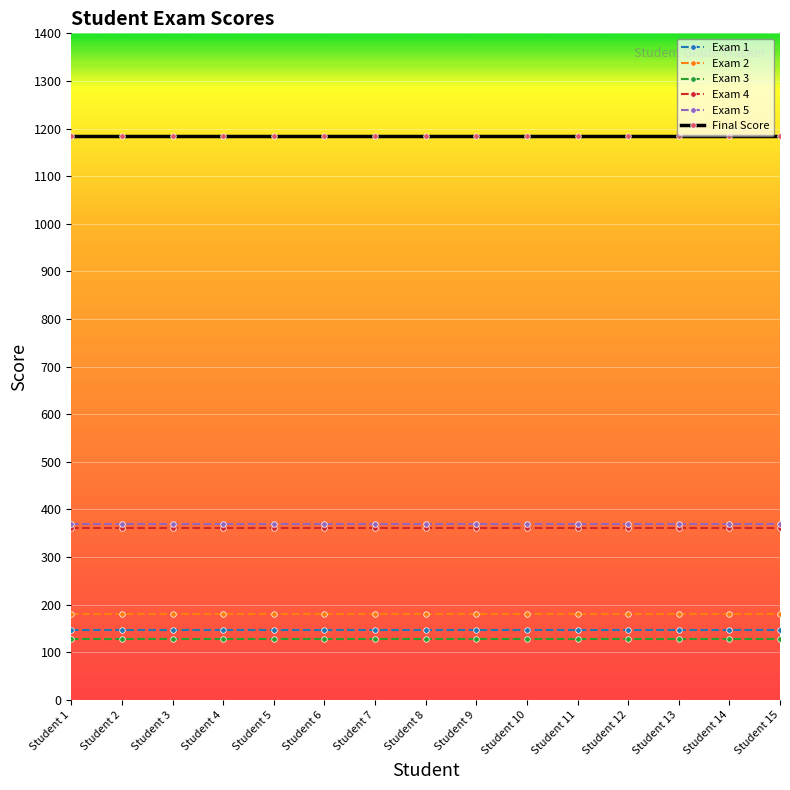

Reading left to right, extract all data points from this chart.

Exam 1: Student 1=147.0	Student 2=147.0	Student 3=147.0	Student 4=147.0	Student 5=147.0	Student 6=147.0	Student 7=147.0	Student 8=147.0	Student 9=147.0	Student 10=147.0	Student 11=147.0	Student 12=147.0	Student 13=147.0	Student 14=147.0	Student 15=147.0
Exam 2: Student 1=179.5	Student 2=179.5	Student 3=179.5	Student 4=179.5	Student 5=179.5	Student 6=179.5	Student 7=179.5	Student 8=179.5	Student 9=179.5	Student 10=179.5	Student 11=179.5	Student 12=179.5	Student 13=179.5	Student 14=179.5	Student 15=179.5
Exam 3: Student 1=128.0	Student 2=128.0	Student 3=128.0	Student 4=128.0	Student 5=128.0	Student 6=128.0	Student 7=128.0	Student 8=128.0	Student 9=128.0	Student 10=128.0	Student 11=128.0	Student 12=128.0	Student 13=128.0	Student 14=128.0	Student 15=128.0
Exam 4: Student 1=360.0	Student 2=360.0	Student 3=360.0	Student 4=360.0	Student 5=360.0	Student 6=360.0	Student 7=360.0	Student 8=360.0	Student 9=360.0	Student 10=360.0	Student 11=360.0	Student 12=360.0	Student 13=360.0	Student 14=360.0	Student 15=360.0
Exam 5: Student 1=370.0	Student 2=370.0	Student 3=370.0	Student 4=370.0	Student 5=370.0	Student 6=370.0	Student 7=370.0	Student 8=370.0	Student 9=370.0	Student 10=370.0	Student 11=370.0	Student 12=370.0	Student 13=370.0	Student 14=370.0	Student 15=370.0
Final Score: Student 1=1184.5	Student 2=1184.5	Student 3=1184.5	Student 4=1184.5	Student 5=1184.5	Student 6=1184.5	Student 7=1184.5	Student 8=1184.5	Student 9=1184.5	Student 10=1184.5	Student 11=1184.5	Student 12=1184.5	Student 13=1184.5	Student 14=1184.5	Student 15=1184.5